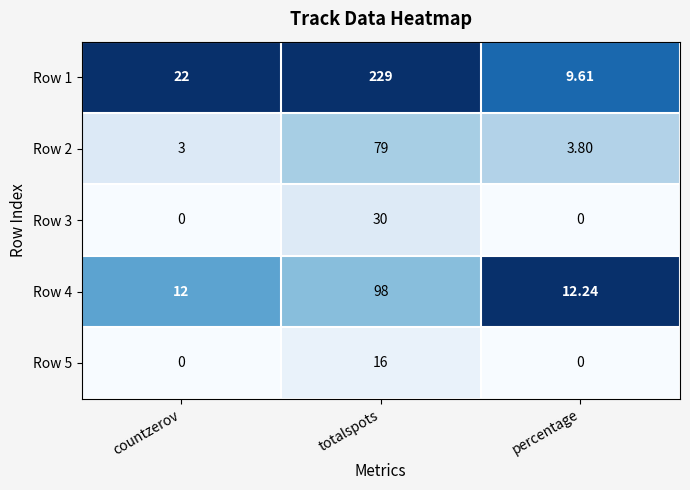

Which category has the highest value in the Row 5 series?

totalspots